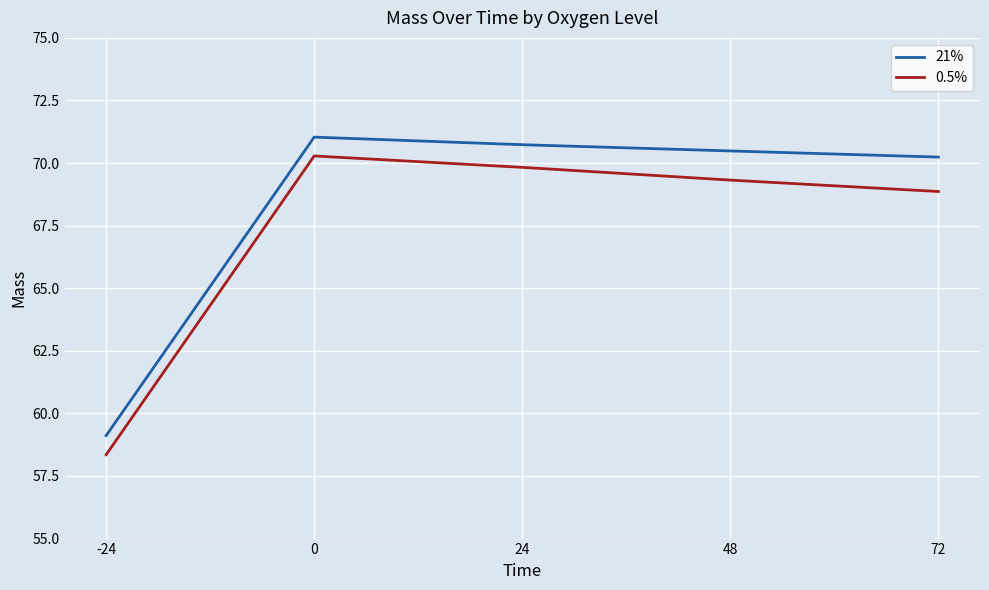

What is the difference between the highest and lowest values at 0?

0.8